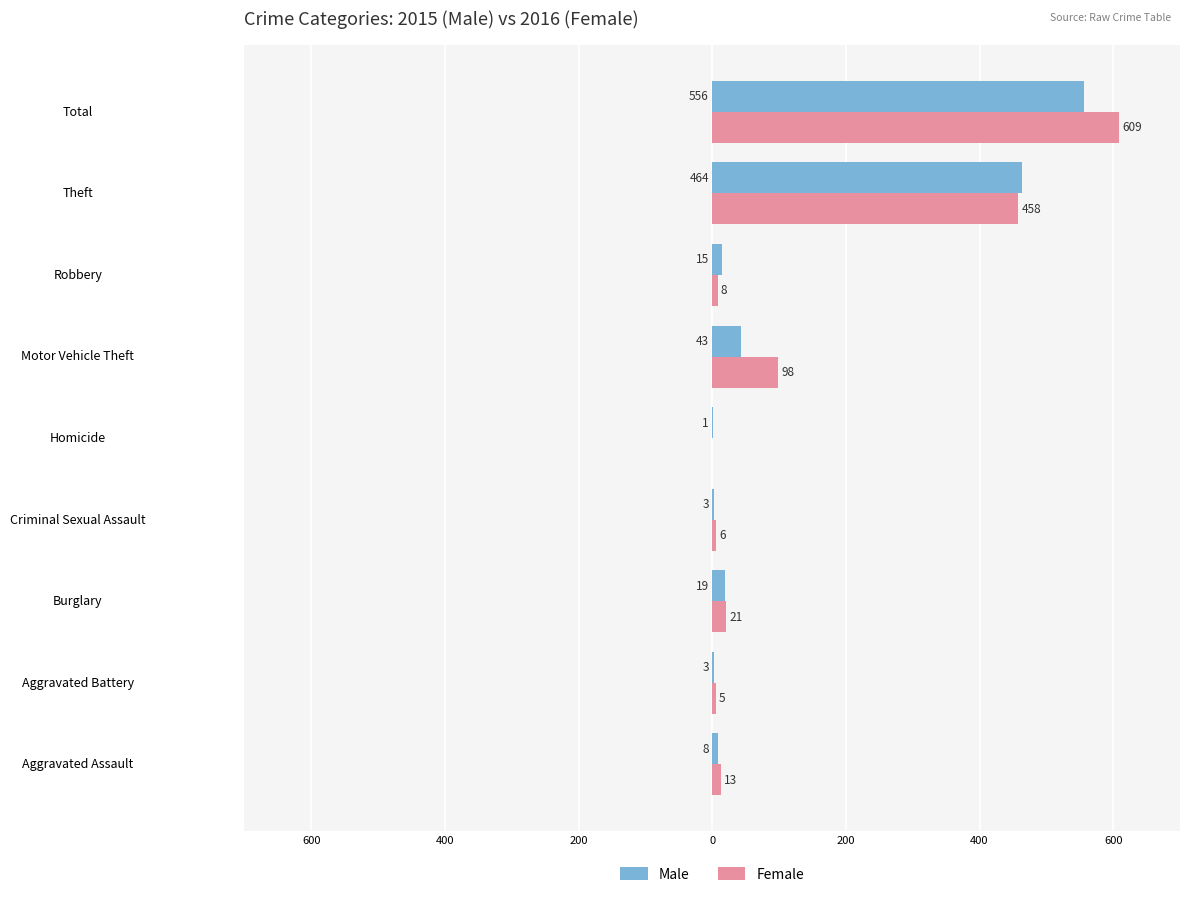

What is the sum of all Male values?

1112